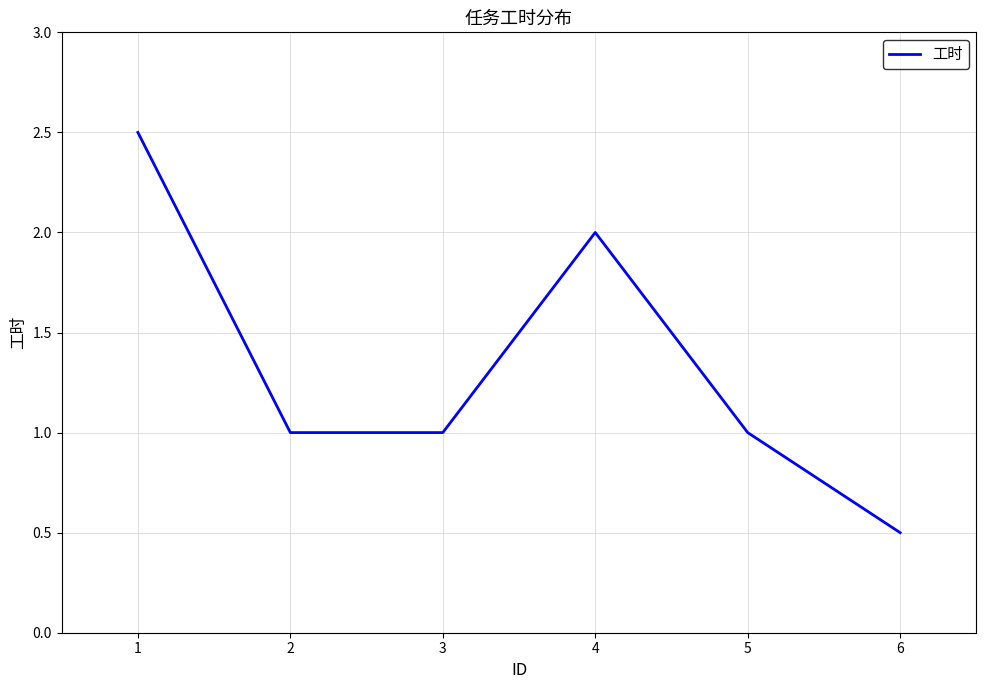

Which label corresponds to the smallest value in the chart?

6